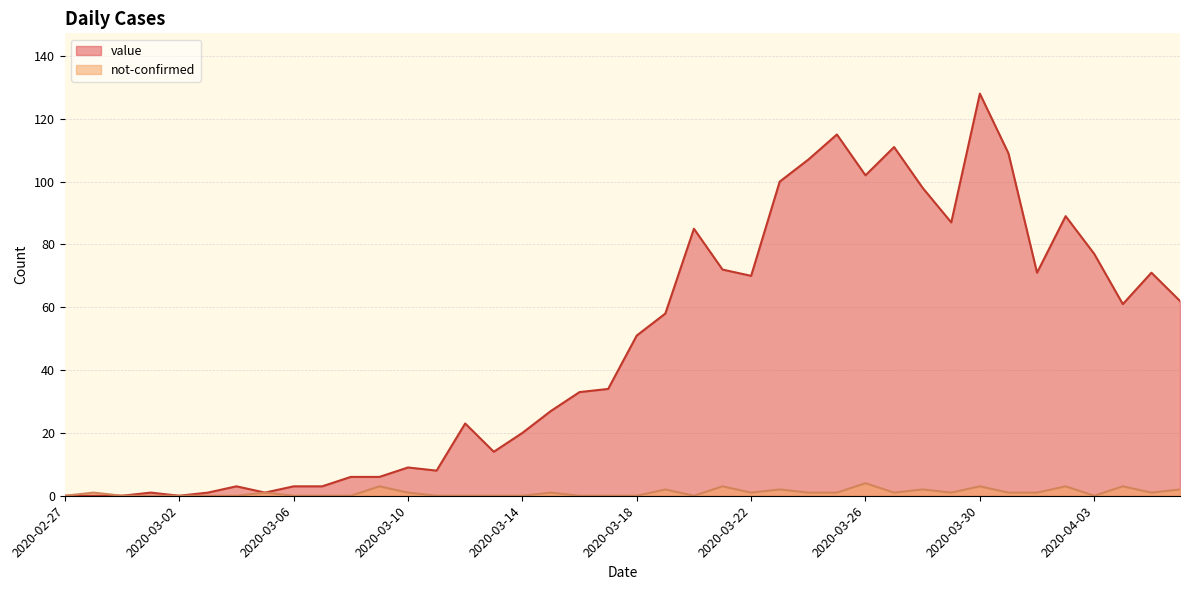

How many values in not-confirmed are above zero?

22